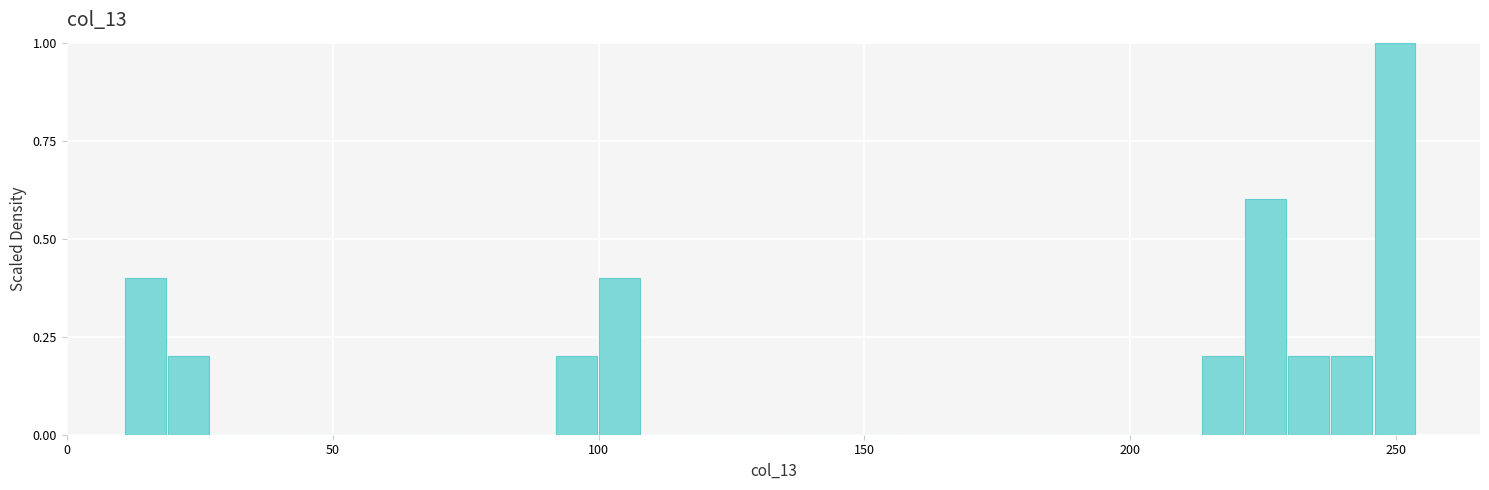

Around what value on the x-axis is the tallest bar? Give the approximate position of its centre, as read against the axis.

250